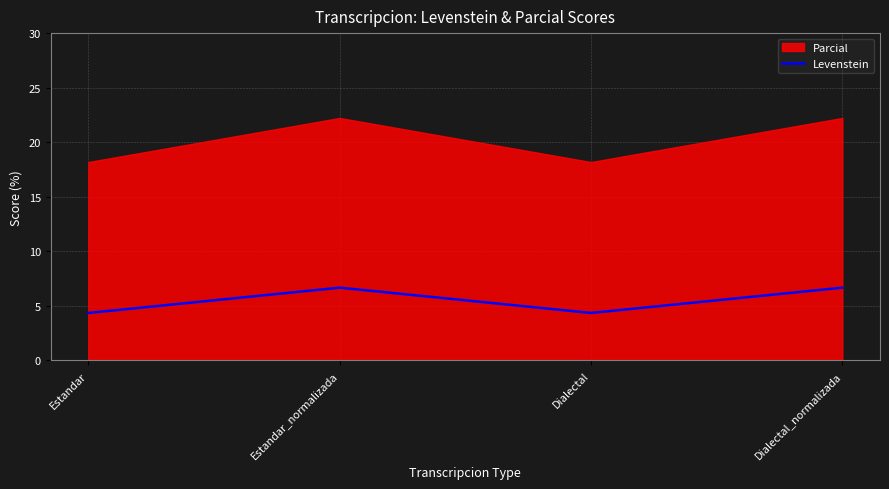

Is it true that the value at Dialectal is 2.3?

False